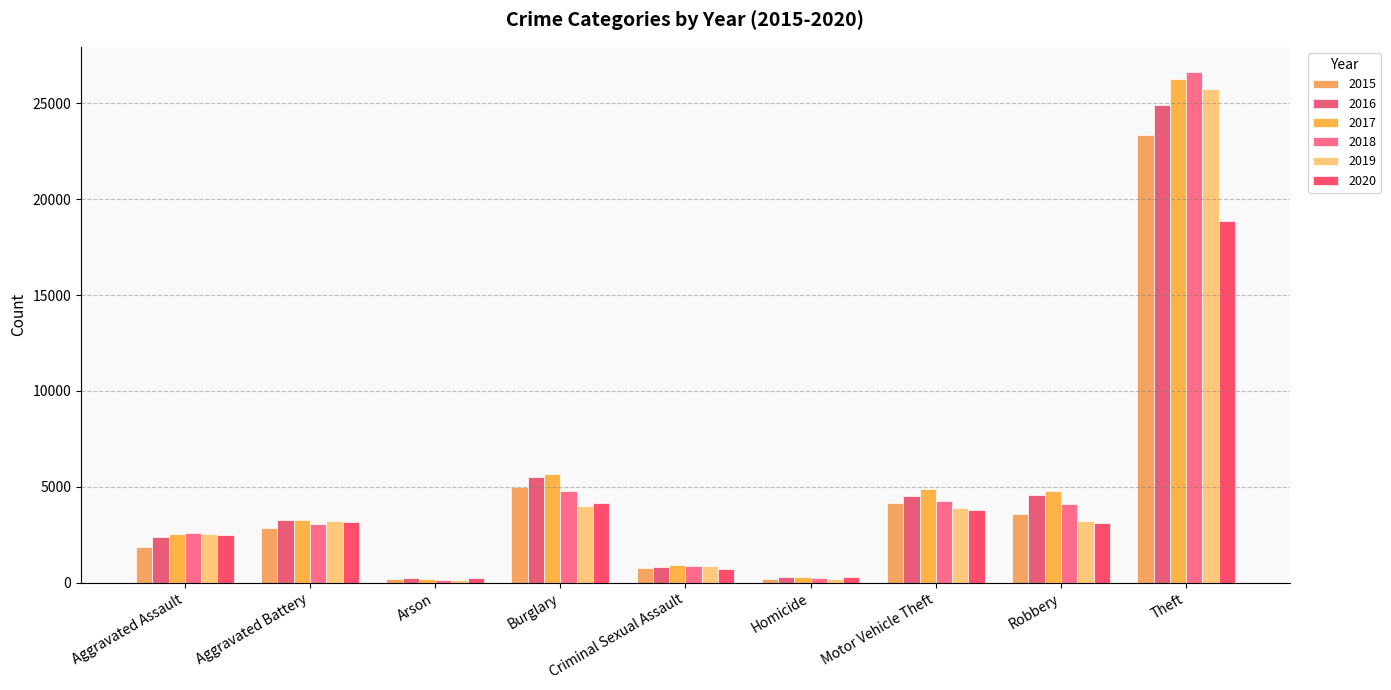

Which series has the largest total across all categories?

2017